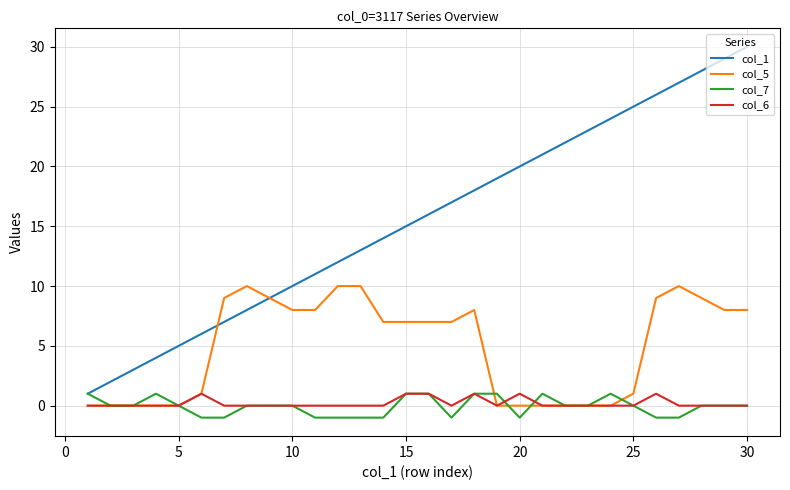

What are all the series names shown in the legend?

col_1, col_5, col_7, col_6